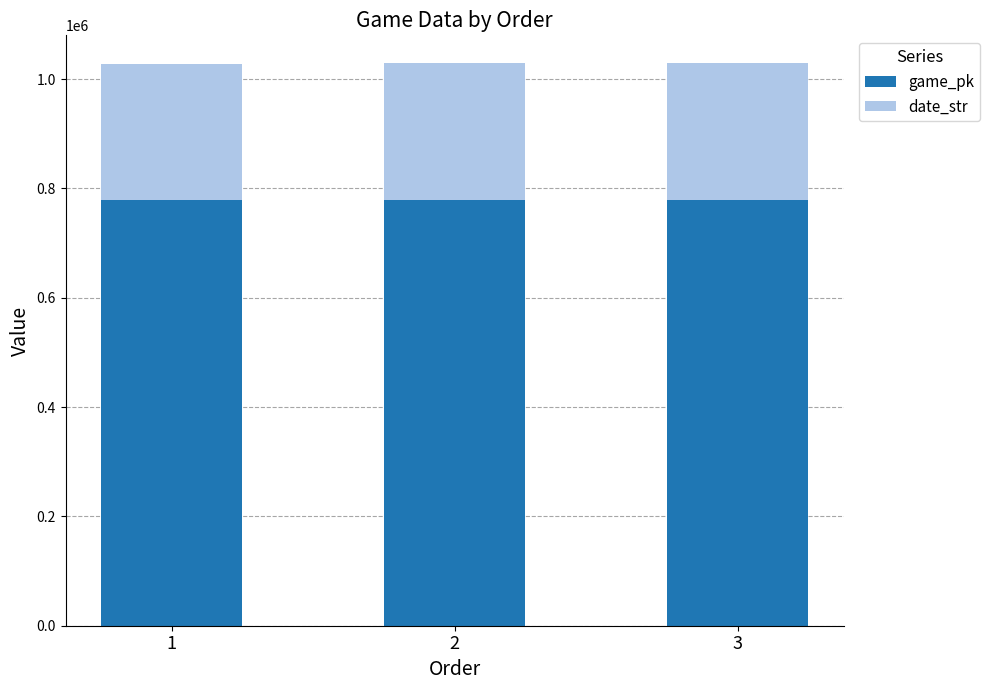

What is the total value across all series at 3?

1028796